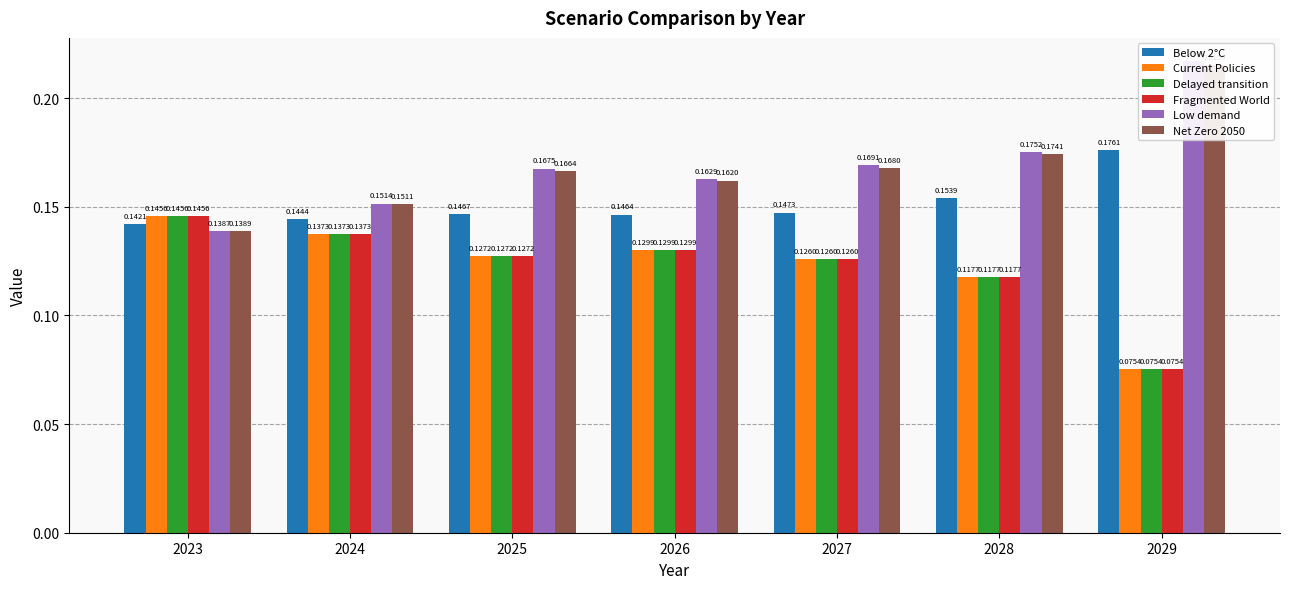

Which series has the largest range (max minus min)?

Low demand